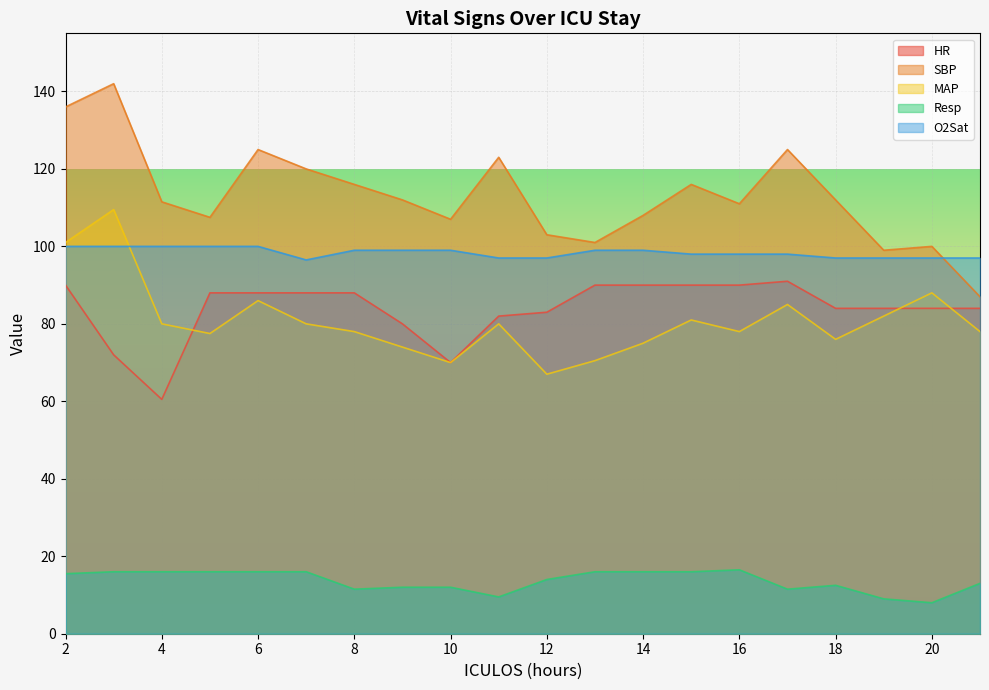

What is the sum of the Resp values at 14 and 6?

32.0